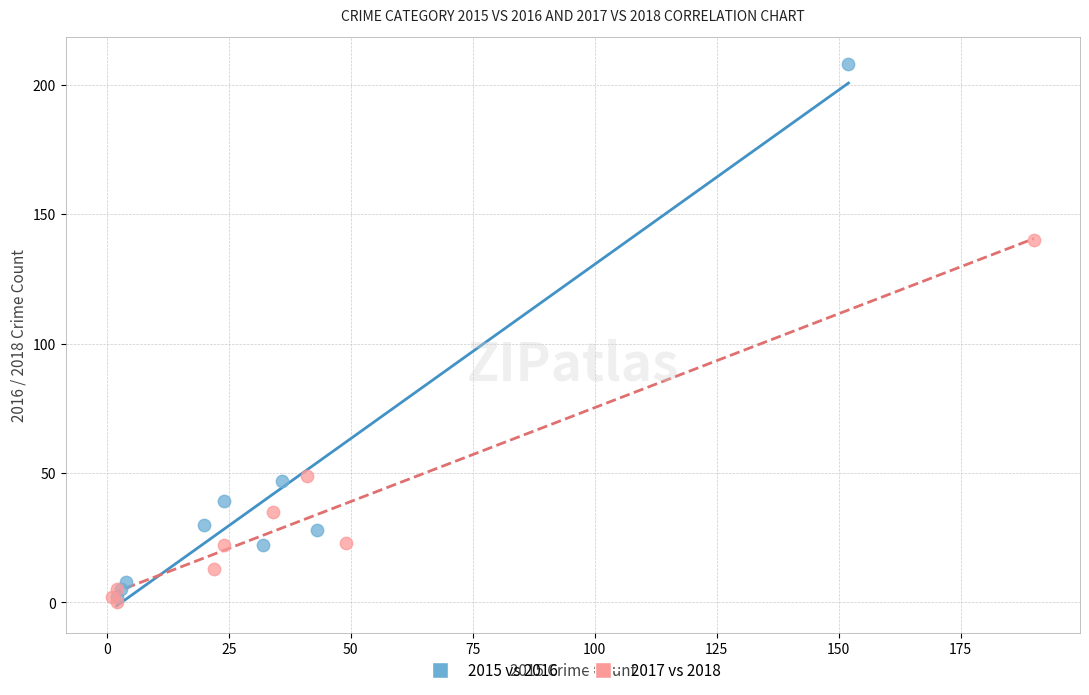

Which series reaches the minimum Y coordinate?

2017 vs 2018